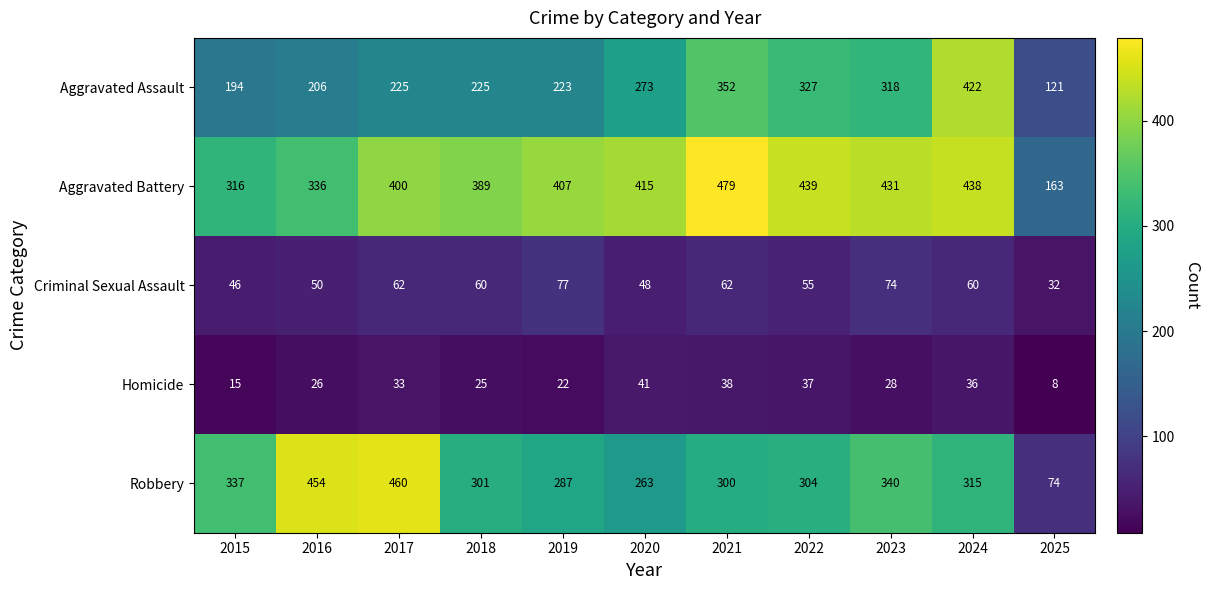

What is the sum of all Criminal Sexual Assault values?

626